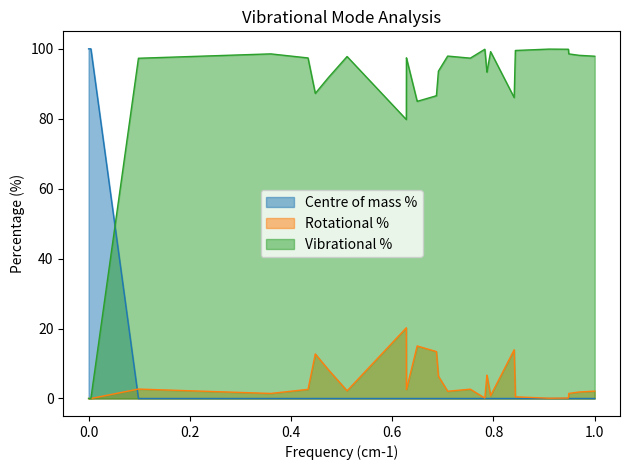

How many data points does each series have?

39